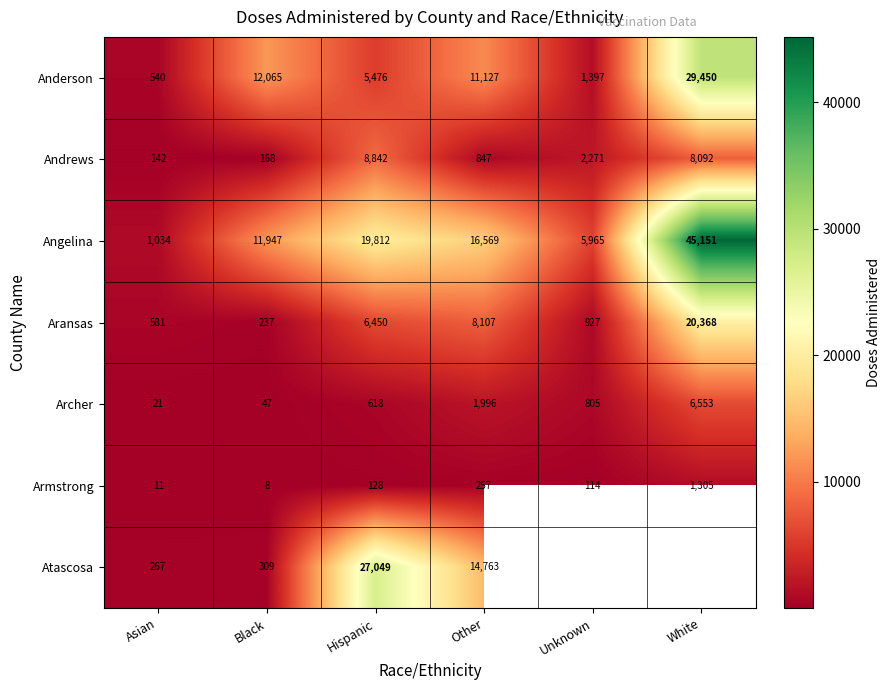

What is the spread (max minus min) of values at Other?

16312